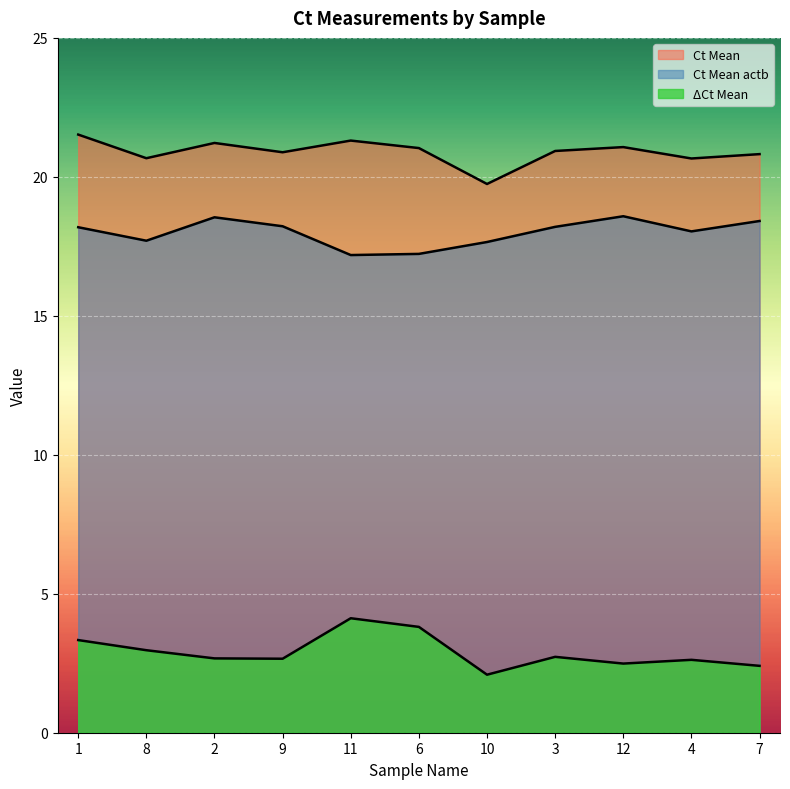

Which category has the highest value in the Delta Ct Mean series?

11